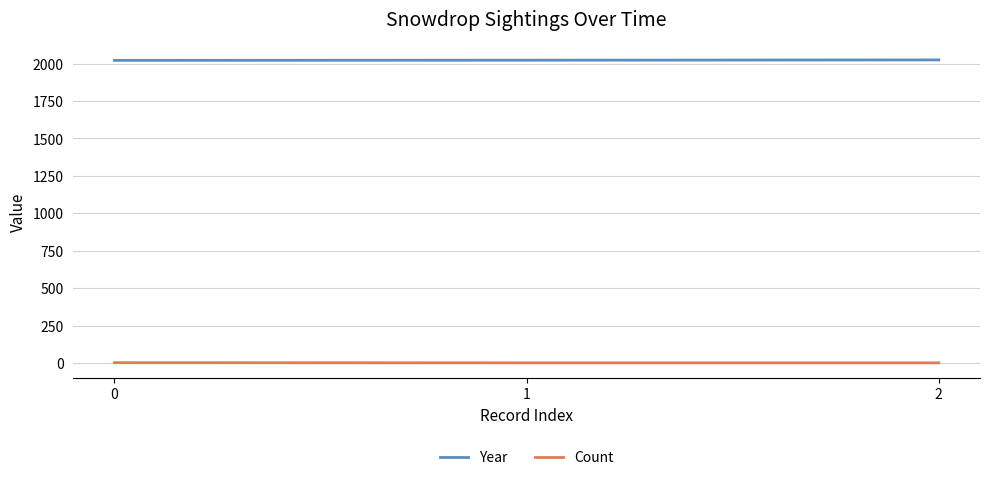

What is the spread (max minus min) of values at 2?

2024